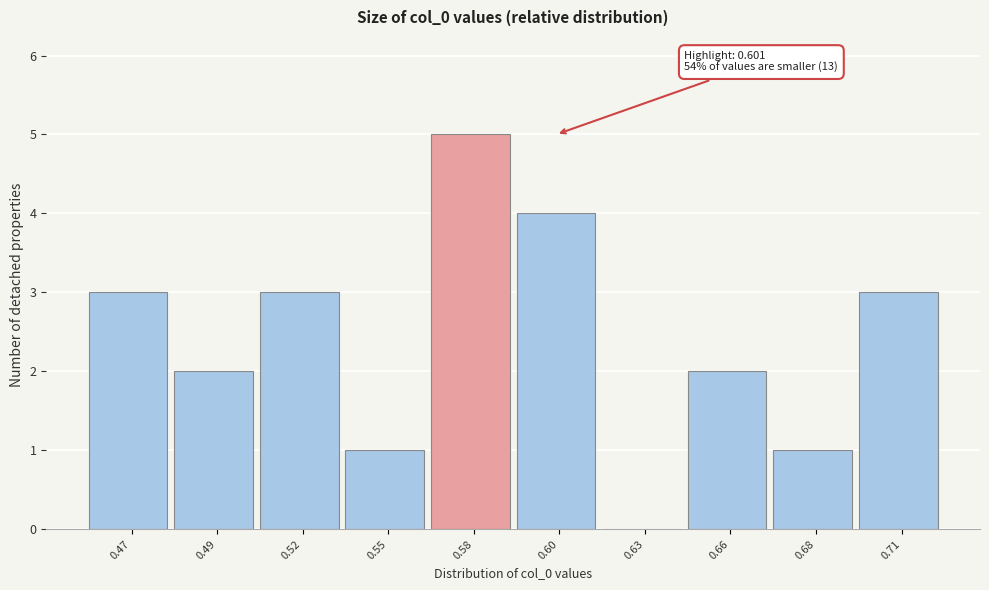

Reading left to right, transcribe all the data shown in this chart.

0.47=3	0.49=2	0.52=3	0.55=1	0.58=5	0.60=4	0.63=0	0.66=2	0.68=1	0.71=3